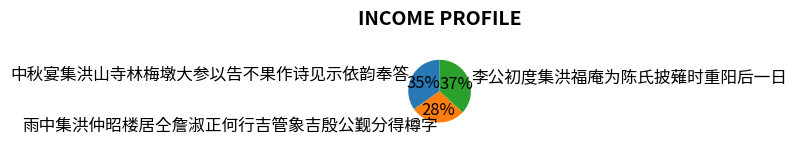

Does 李公初度集洪福庵为陈氏披薙时重阳后一日 account for over 50% of the chart?

No